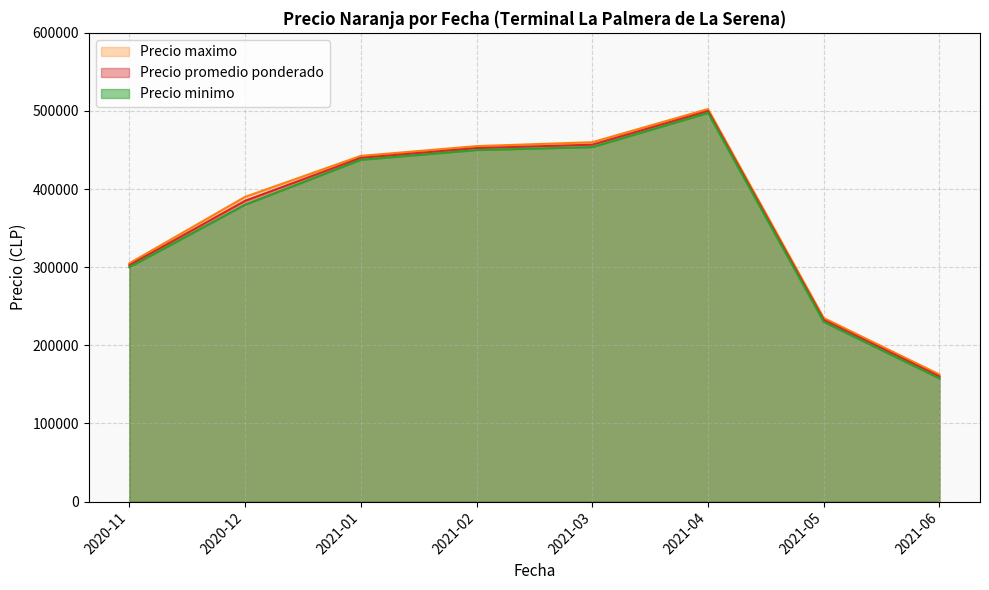

Which category has the highest value in the Precio promedio ponderado series?

2021-04